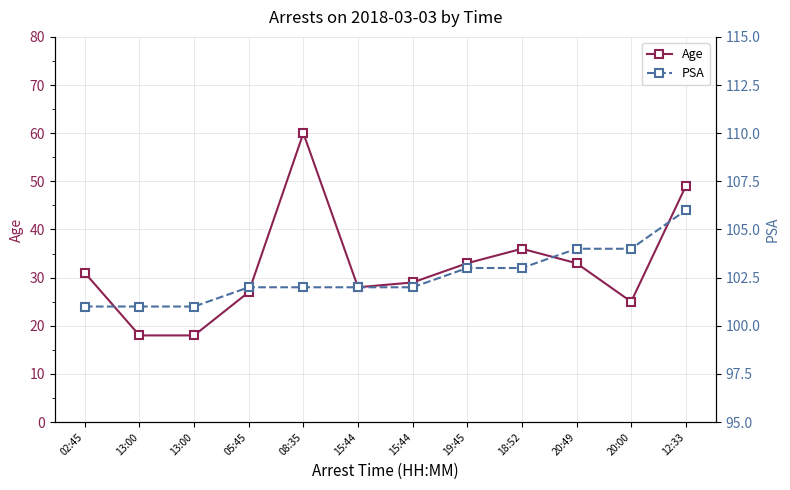

How many data points in PSA are less than 102?

3